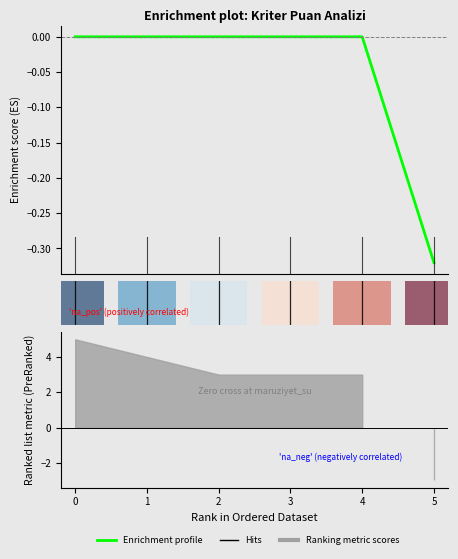

How many lines are shown in the chart?

1